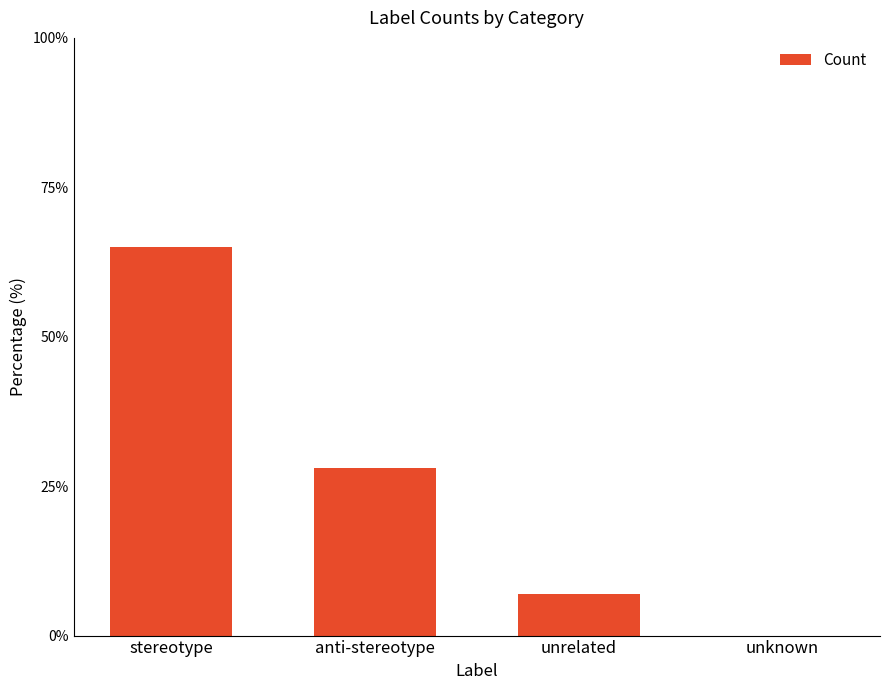

What is the maximum value shown in the chart?

65.0